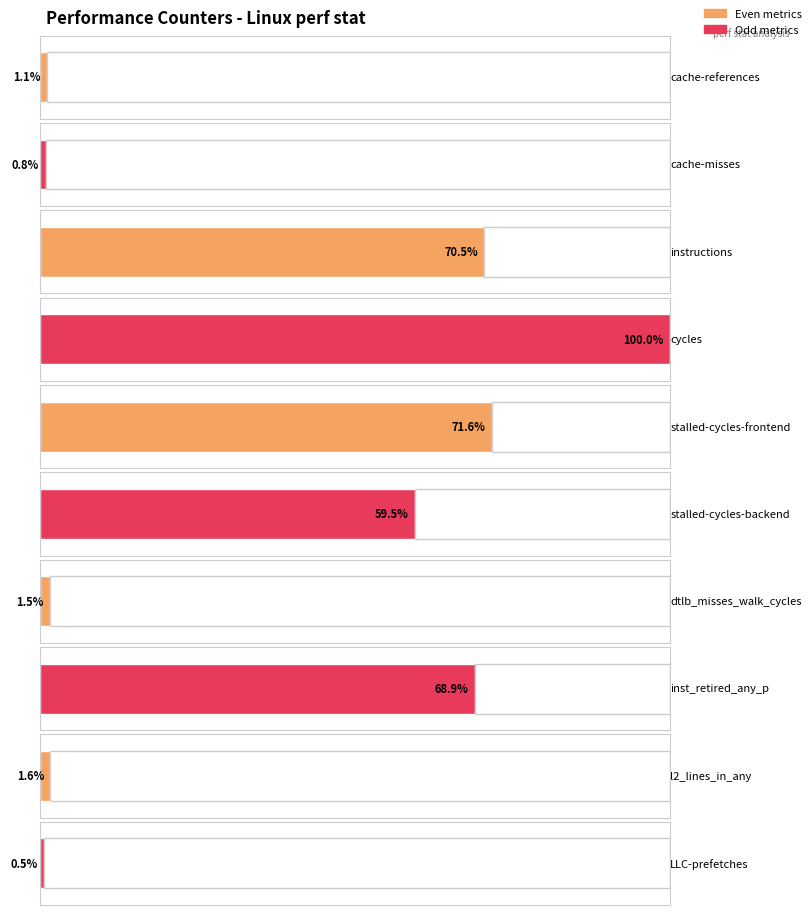

Is it true that the value at instructions is 28343367150?

False